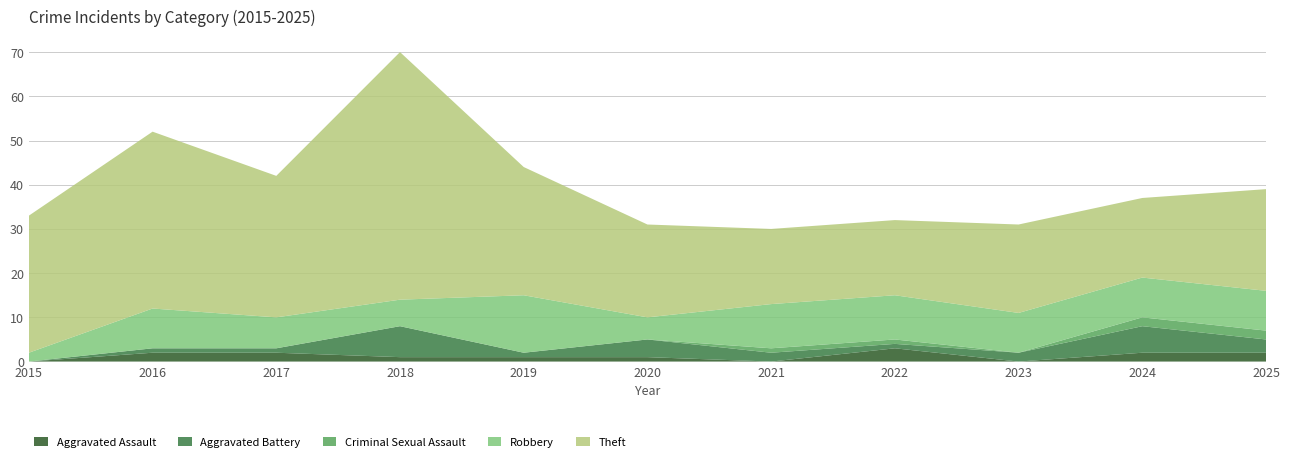

Reading left to right, what are all the values shown in this chart?

Aggravated Assault: 0	2	2	1	1	1	0	3	0	2	2
Aggravated Battery: 0	1	1	7	1	4	2	1	2	6	3
Criminal Sexual Assault: 0	0	0	0	0	0	1	1	0	2	2
Robbery: 2	9	7	6	13	5	10	10	9	9	9
Theft: 31	40	32	56	29	21	17	17	20	18	23